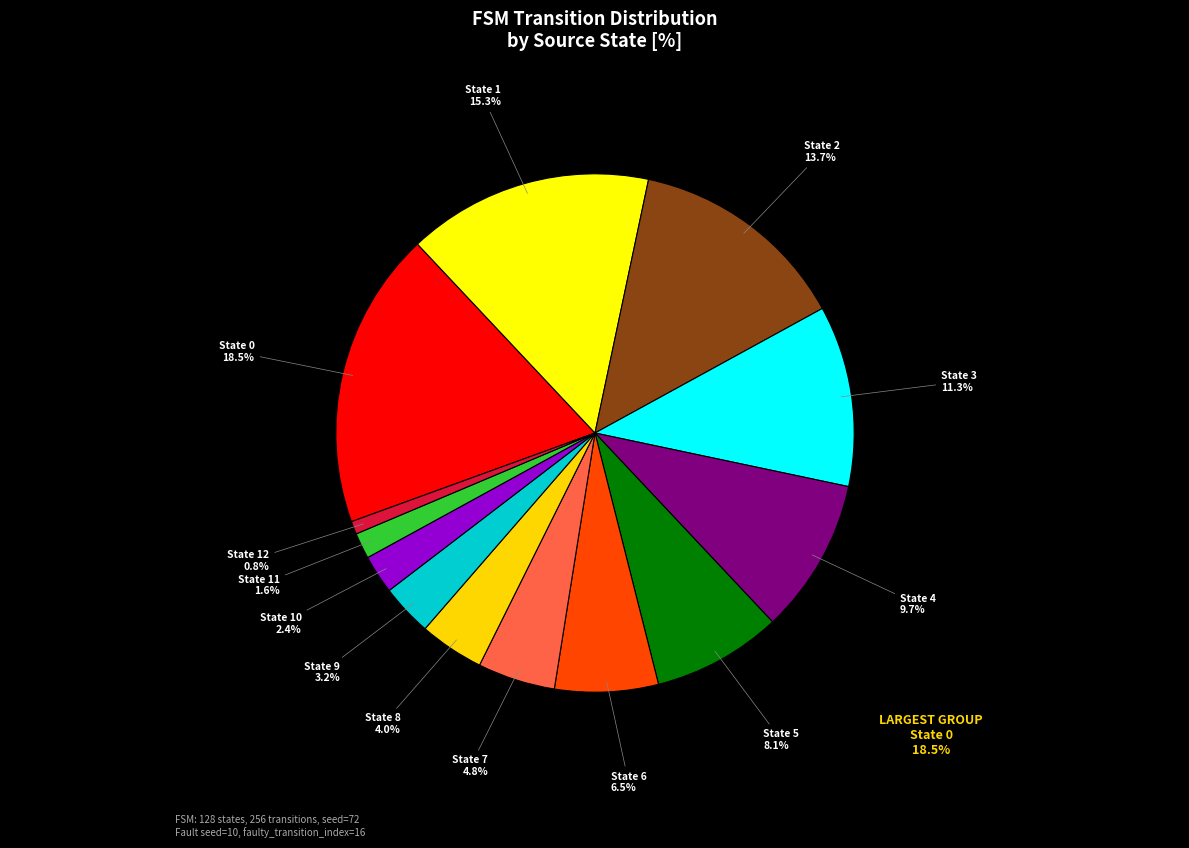

To the nearest percent, what is the difference between the largest and smallest slice percentages?

18%